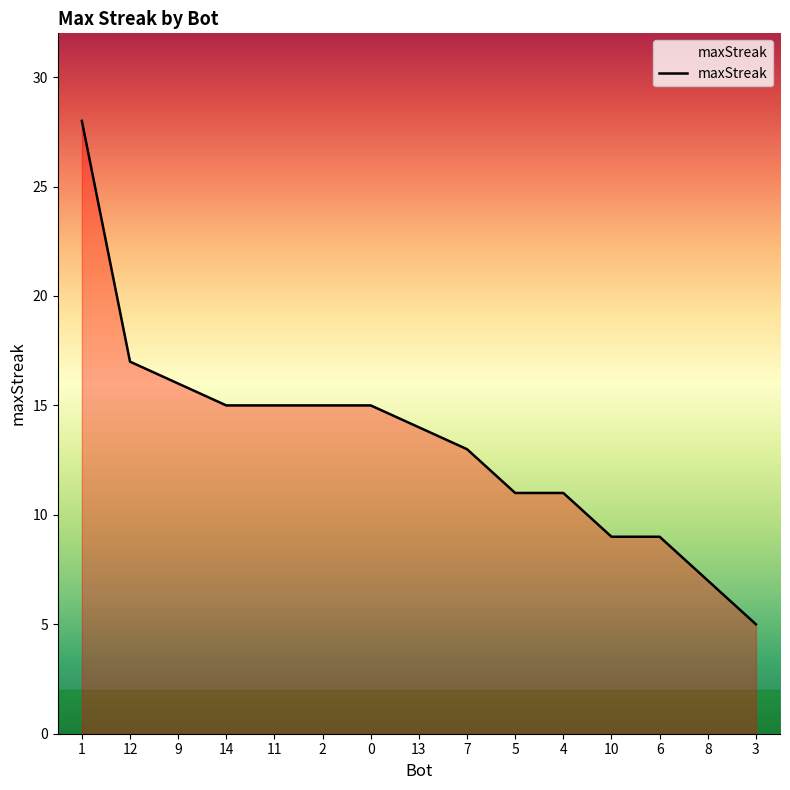

What is the minimum value shown in the chart?

5